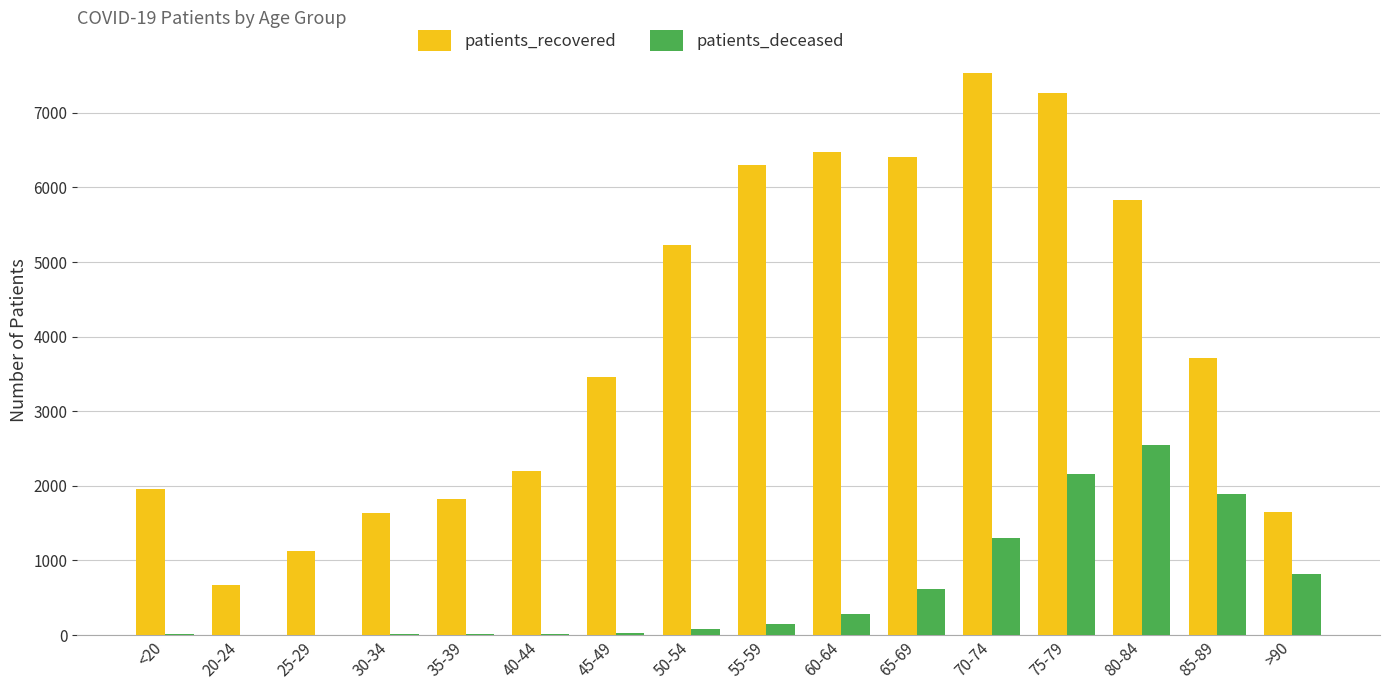

Which series changed the most between 50-54 and 65-69?

patients_recovered